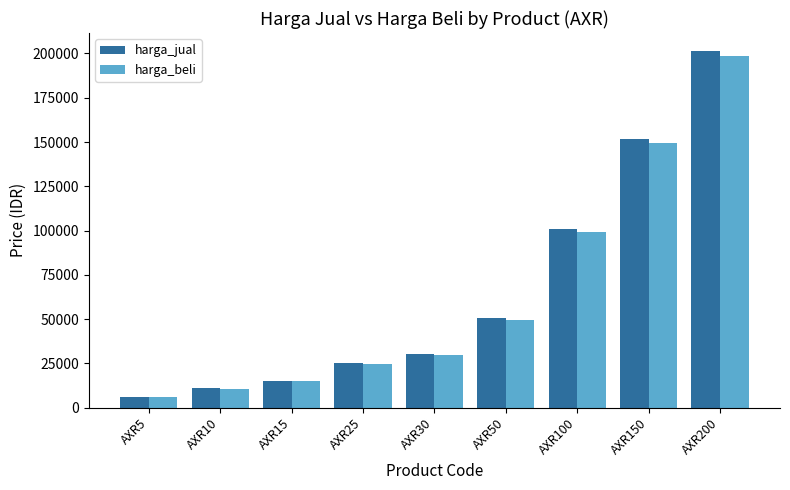

Count the number of categories in the chart.

9